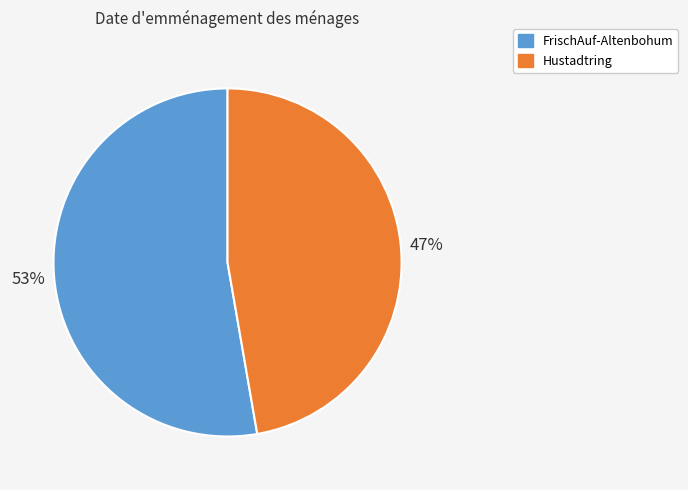

Which slice represents more than half of the pie?

FrischAuf-Altenbohum